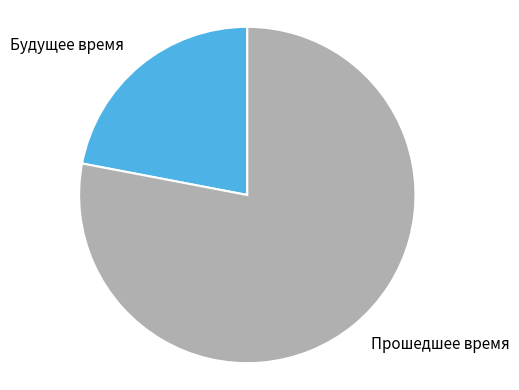

Is there any slice that represents more than half of the pie?

Yes